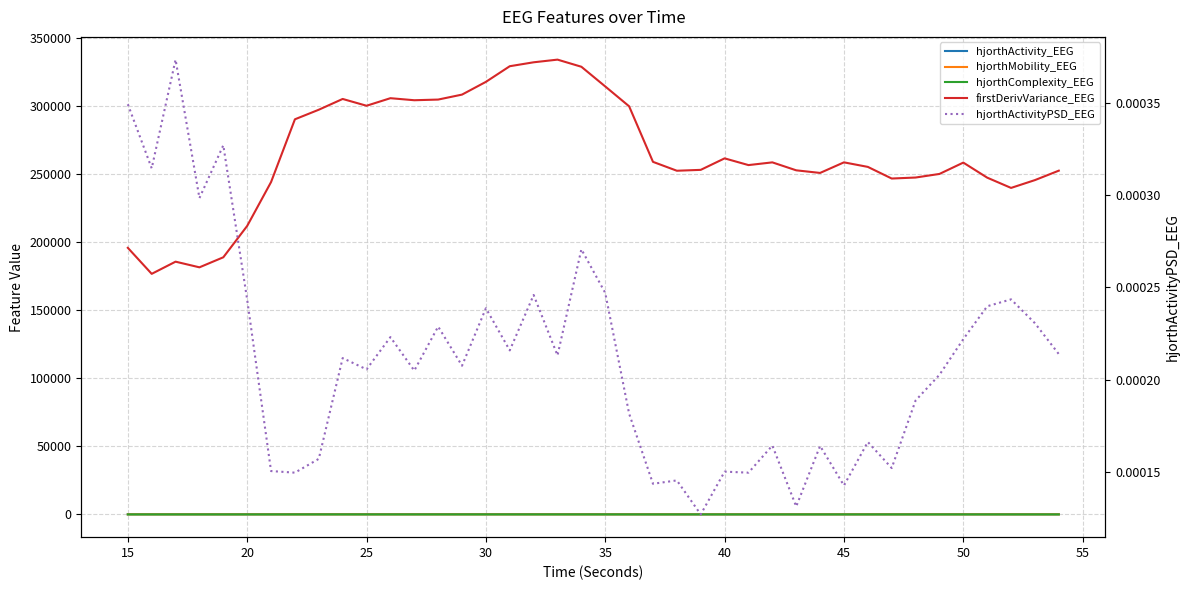

What are all the series names shown in the legend?

hjorthActivity_EEG, hjorthMobility_EEG, hjorthComplexity_EEG, firstDerivVariance_EEG, hjorthActivityPSD_EEG